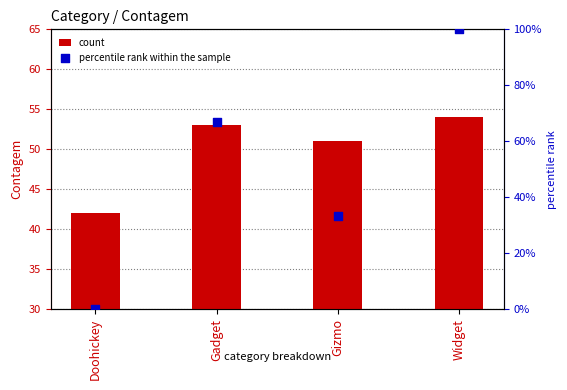

Which series reaches the maximum Y coordinate?

percentile rank within the sample